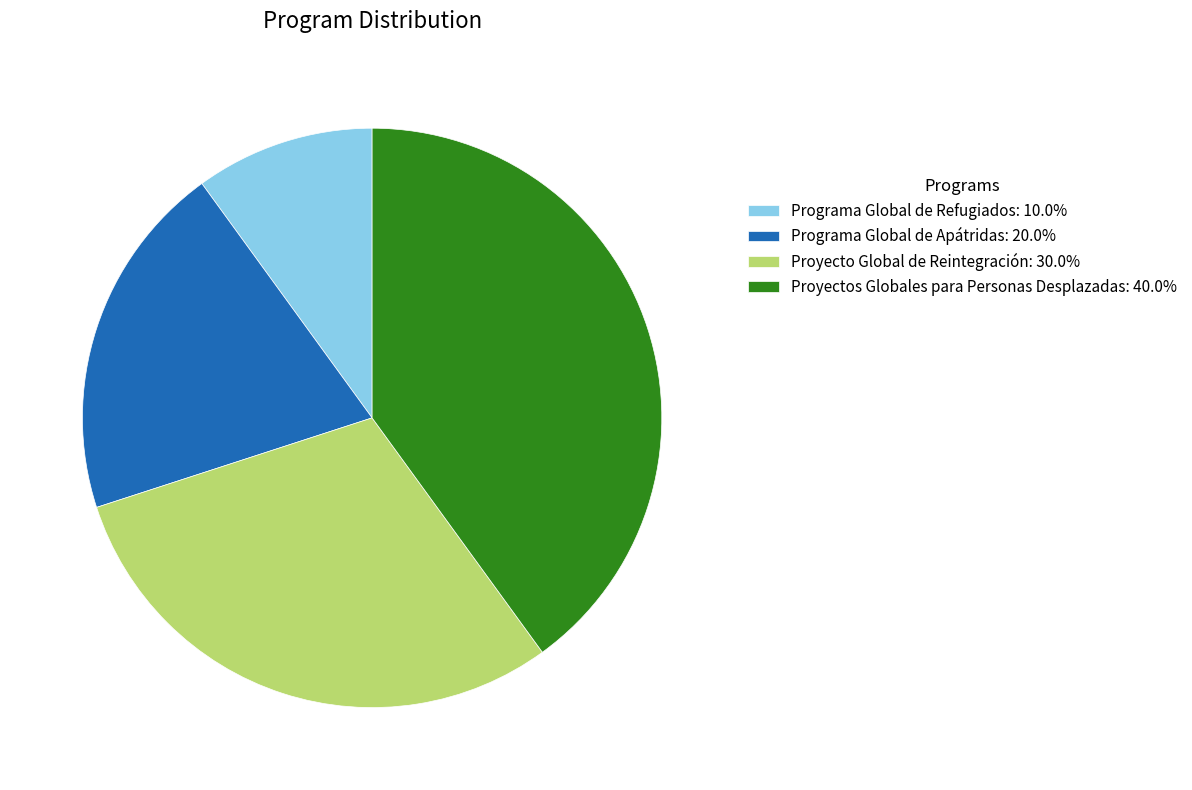

Is it true that Programa Global de Apátridas is 20% of the pie?

True